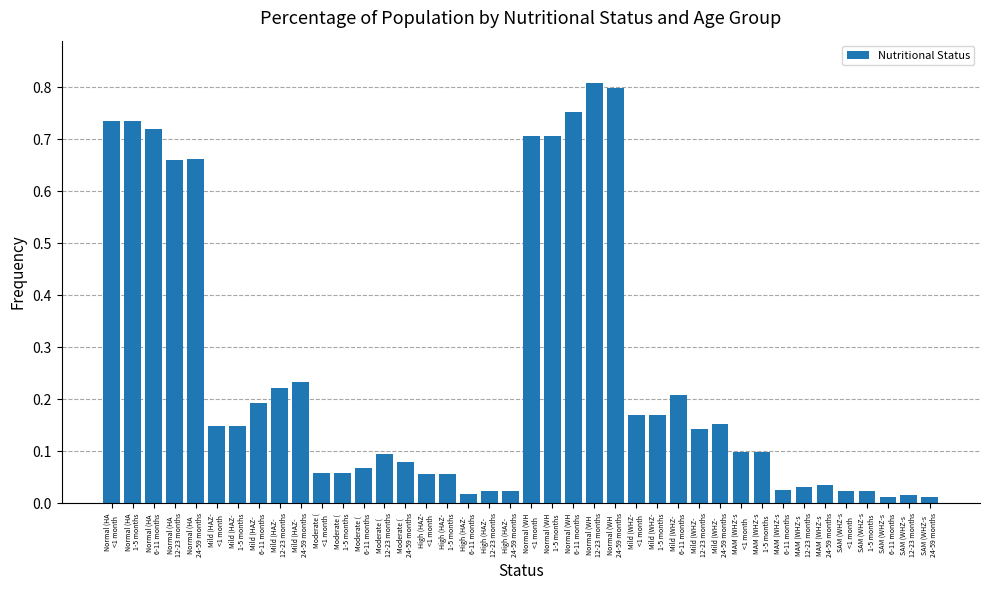

How many bars are there in total?

40